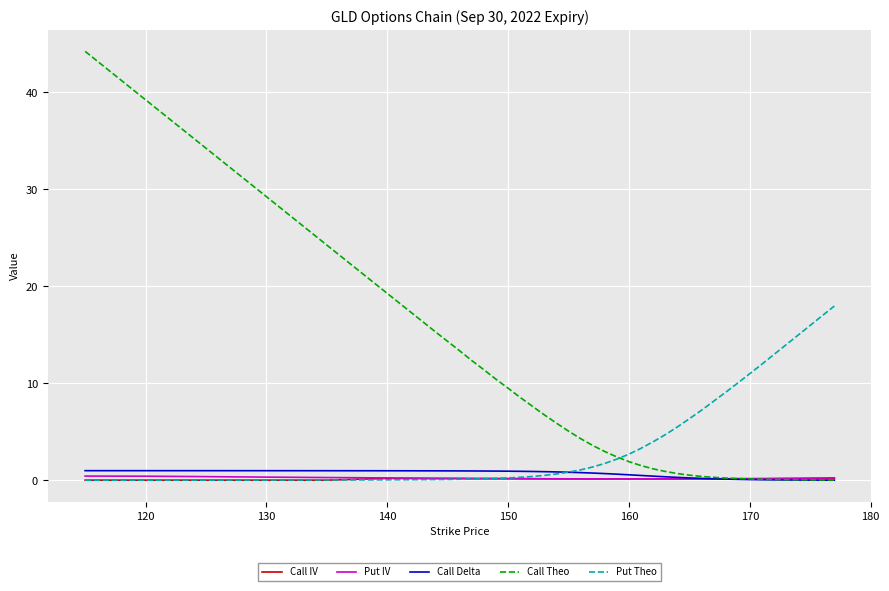

Which series has the largest range (max minus min)?

Call Theo